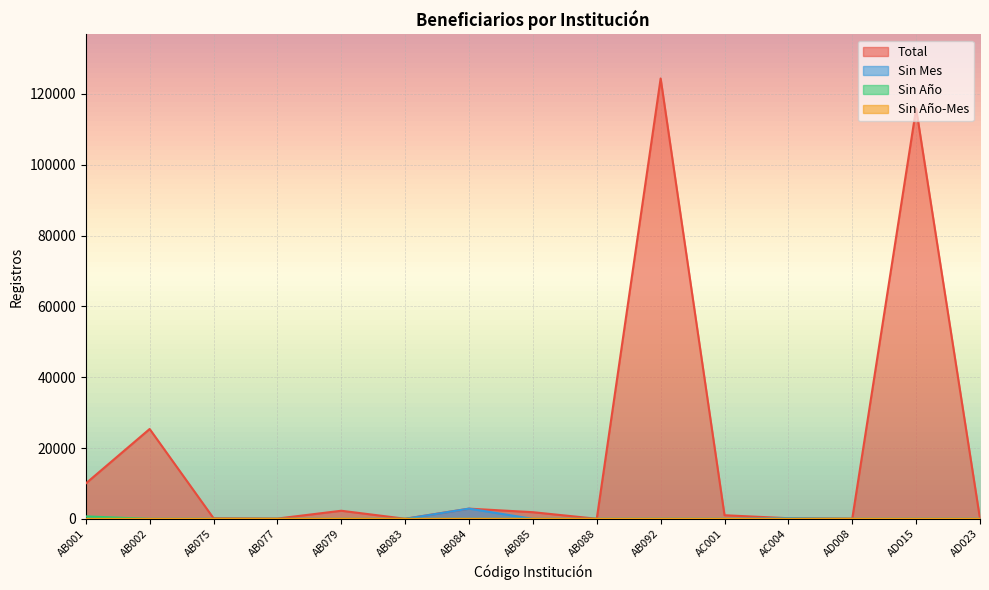

What are all the series names shown in the legend?

Total, Sin Mes, Sin Año, Sin Año-Mes